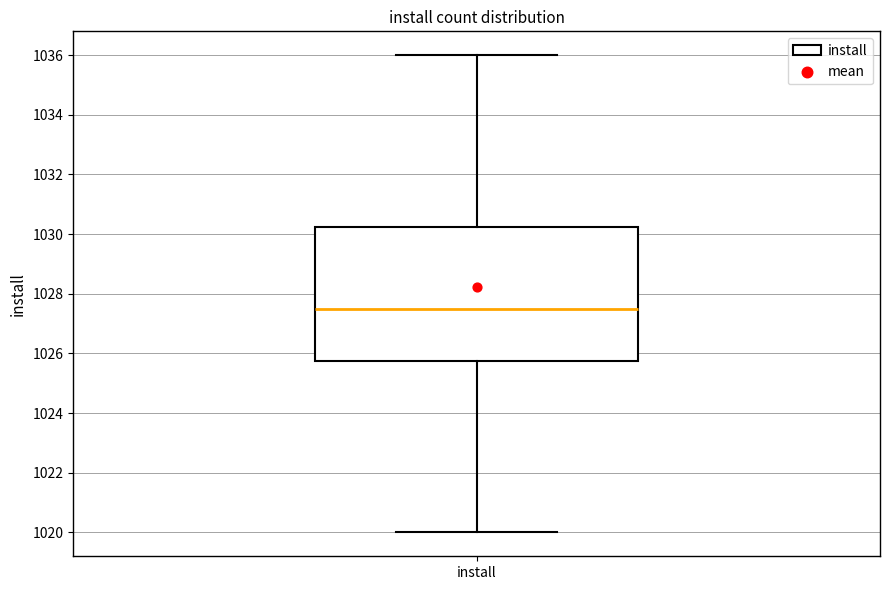

Where does the lower whisker of the box for install end on the y-axis? The values are not printed on the chart, so give them approximately, as read against the axis.

1020.0